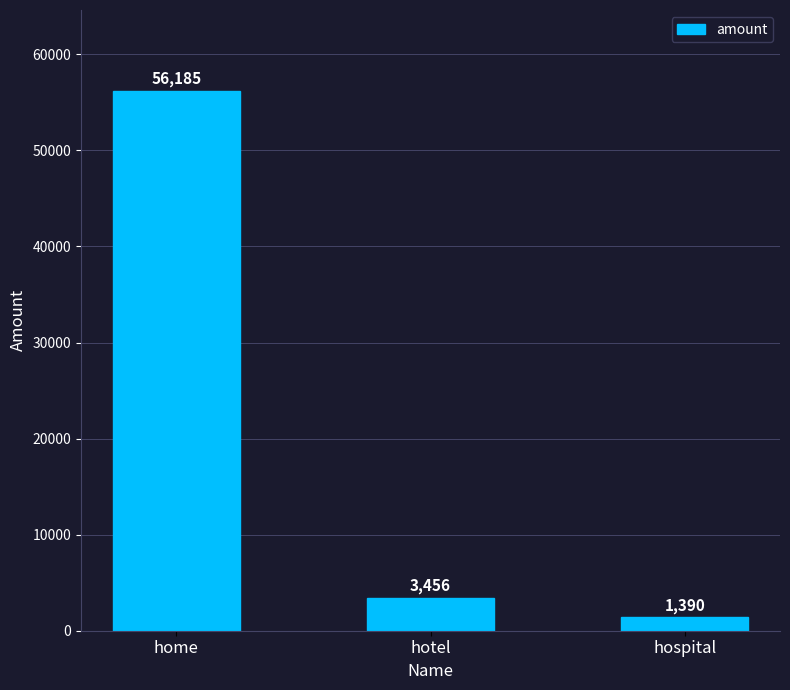

What is the label of the 3rd bar from the left?

hospital